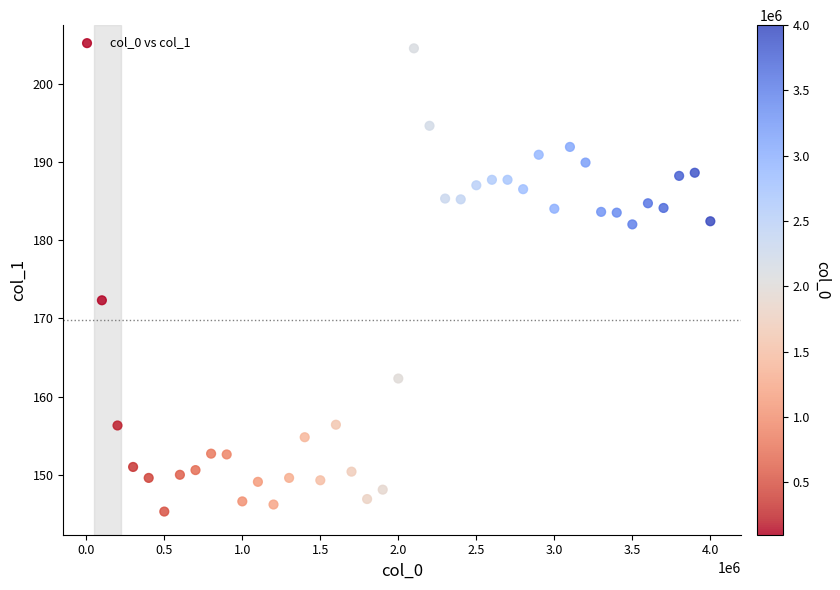

What is the range of Y values (max minus min)?

59.2